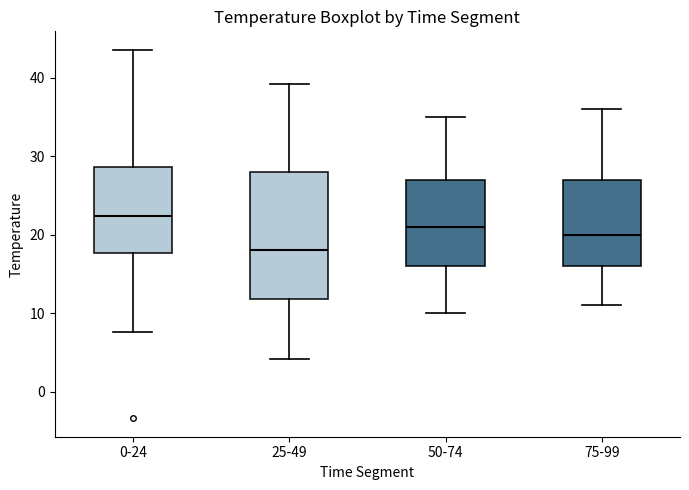

Where does the upper whisker of the box for 25-49 end on the y-axis? The values are not printed on the chart, so give them approximately, as read against the axis.

39